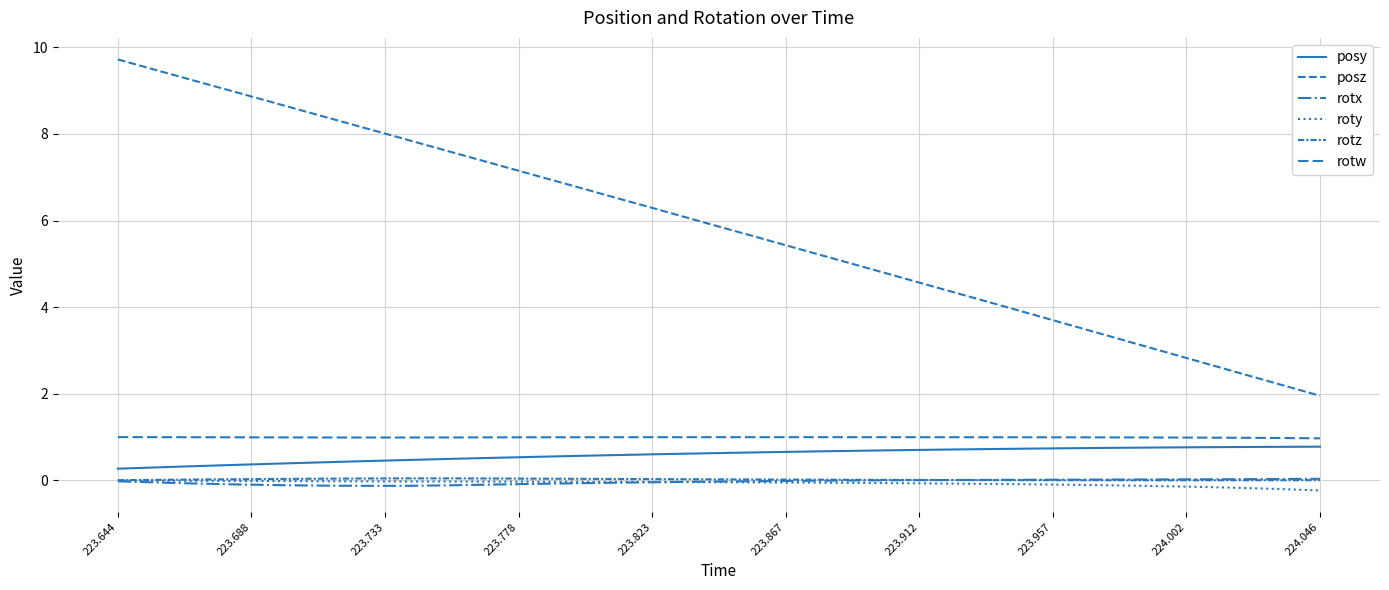

What is the difference between the second highest and second lowest values in the posz series?

7.2